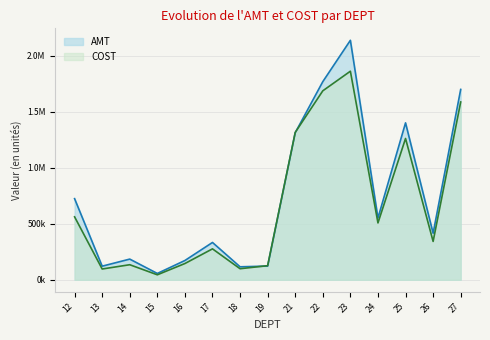

Which category has the lowest value in the AMT series?

15